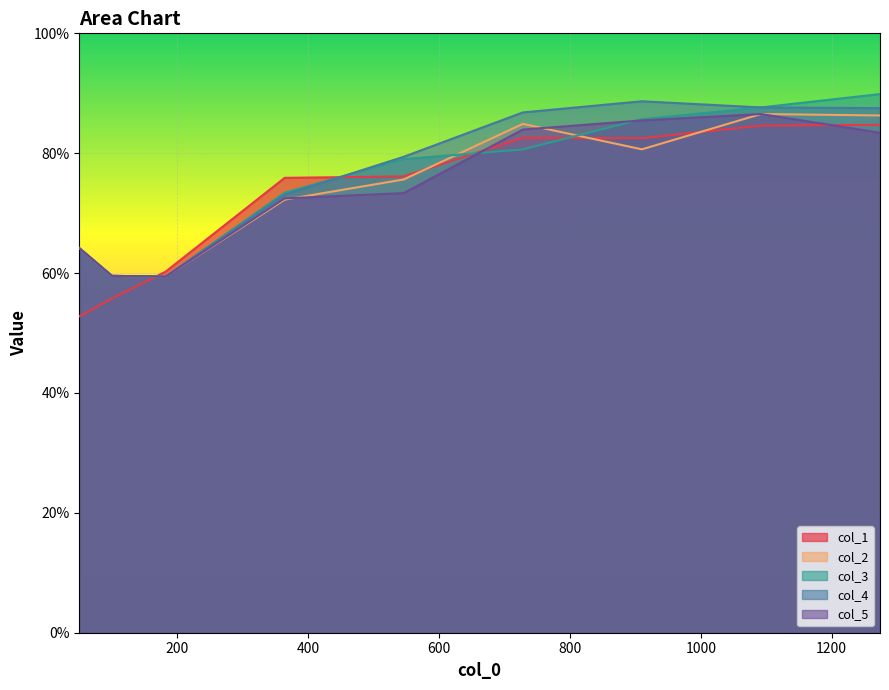

What is the value of the col_1 point at the 5th from the left?

0.8